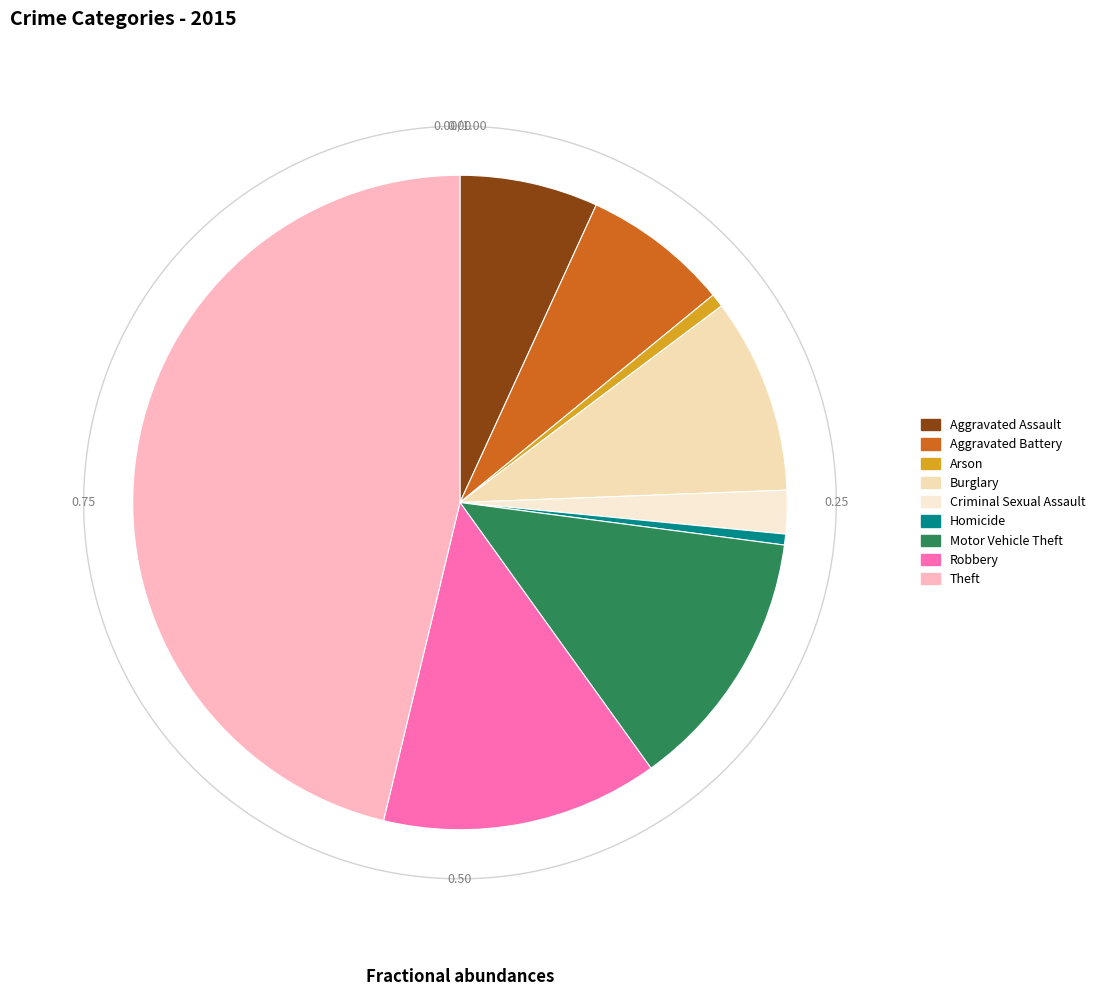

To the nearest percent, what is the difference between the Criminal Sexual Assault and Homicide slice percentages?

2%